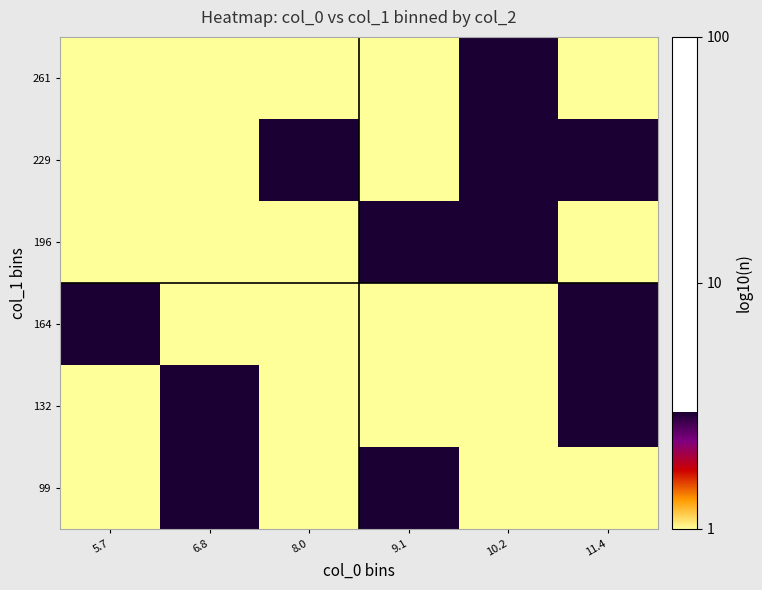

Reading left to right, extract all data points from this chart.

99: 5.7=0	6.8=2	8.0=0	9.1=1	10.2=0	11.4=0
132: 5.7=0	6.8=2	8.0=0	9.1=0	10.2=0	11.4=1
164: 5.7=1	6.8=0	8.0=0	9.1=0	10.2=0	11.4=1
196: 5.7=0	6.8=0	8.0=0	9.1=1	10.2=1	11.4=0
229: 5.7=0	6.8=0	8.0=1	9.1=0	10.2=1	11.4=2
261: 5.7=0	6.8=0	8.0=0	9.1=0	10.2=1	11.4=0